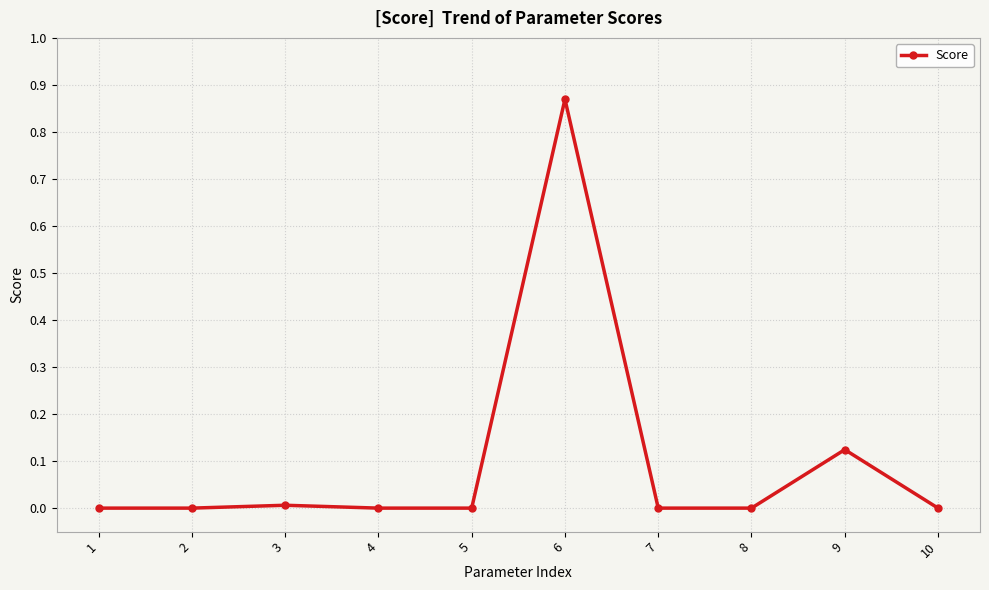

Between 6 and 1, which is larger?

6